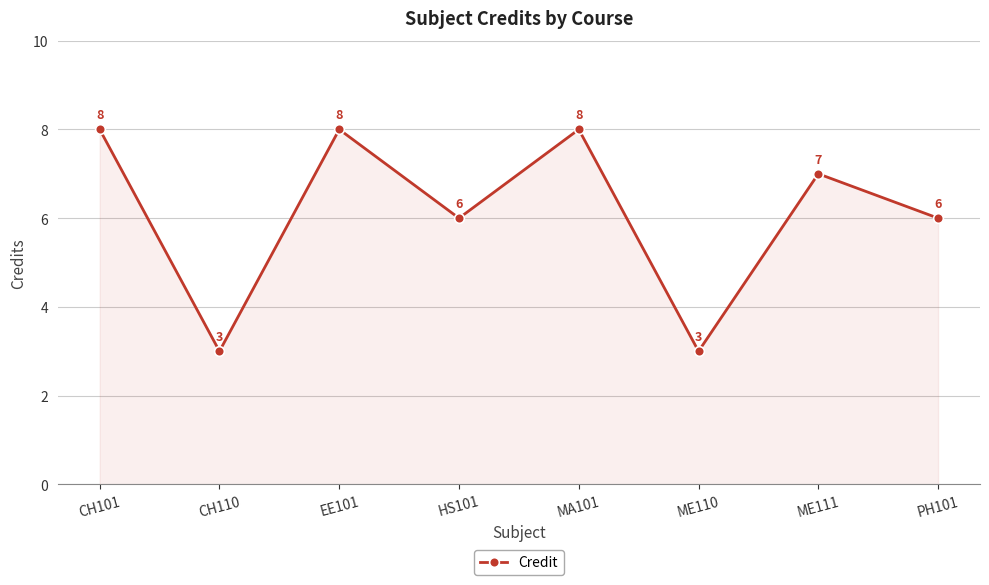

At which label does the data first exceed 7?

CH101